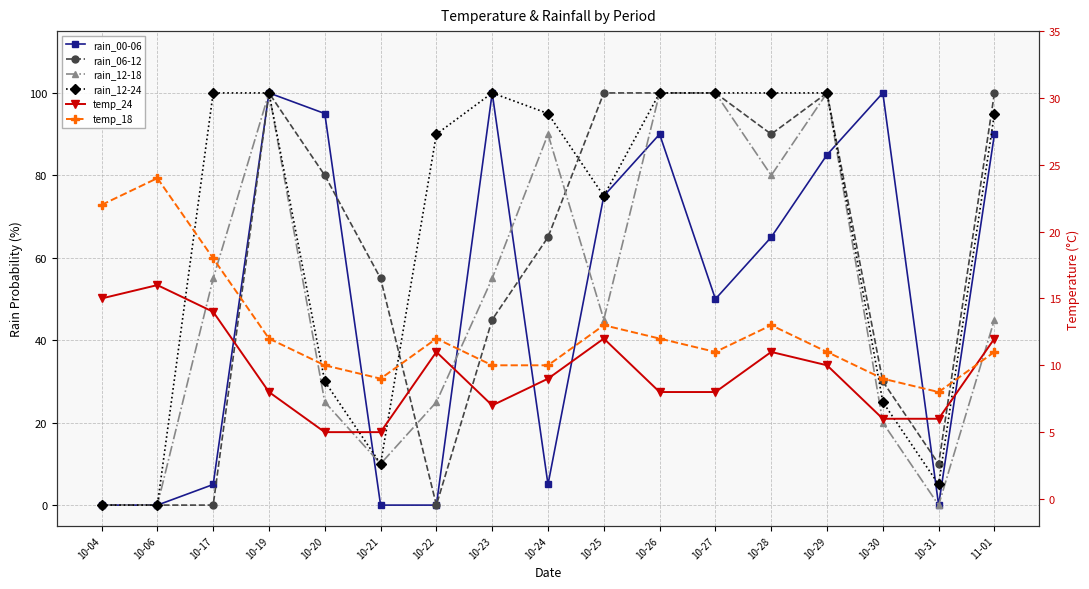

Between 10-17 and 10-22, which series saw the biggest shift?

rain_12-18